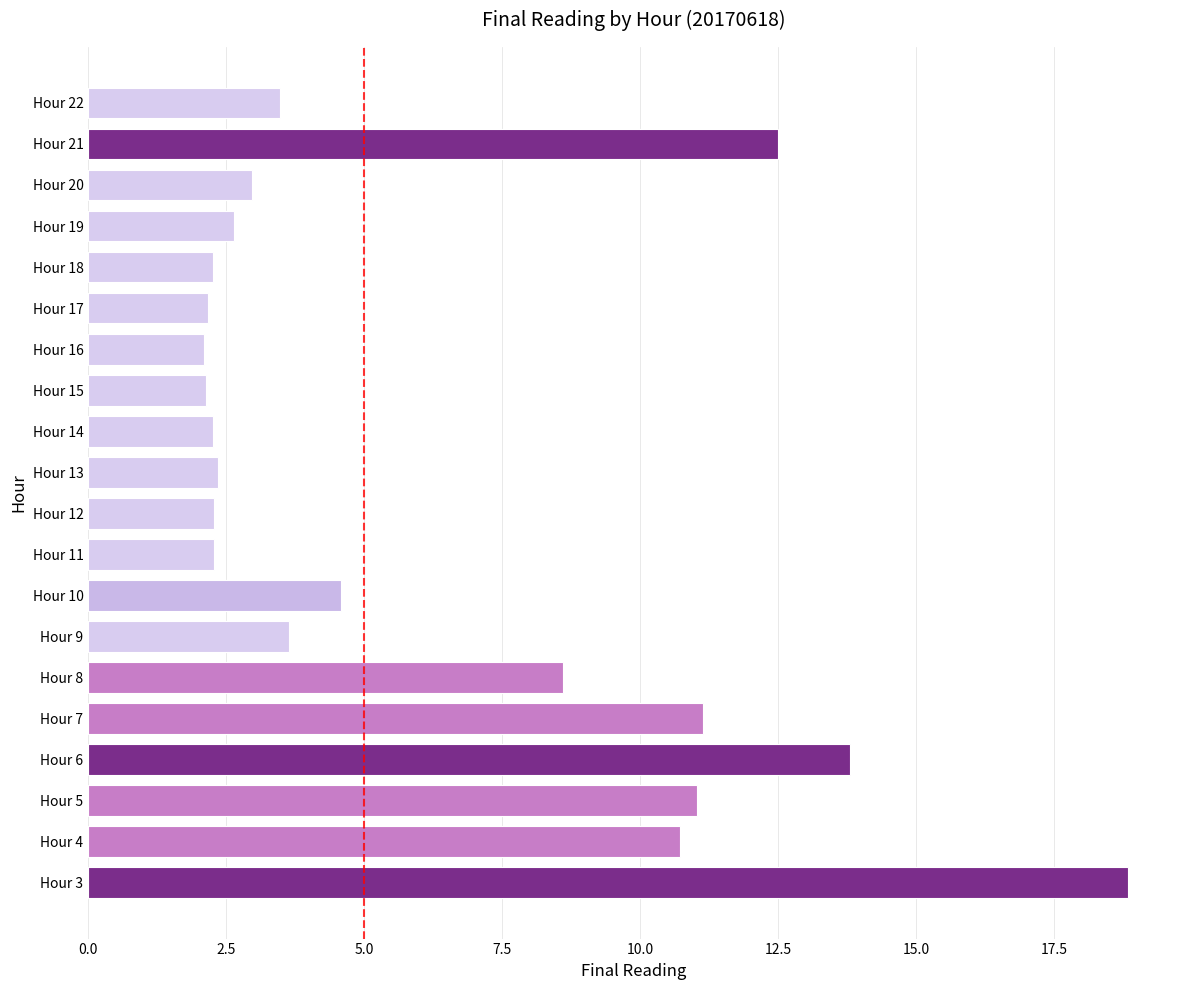

What is the approximate value at Hour 17?

2.2